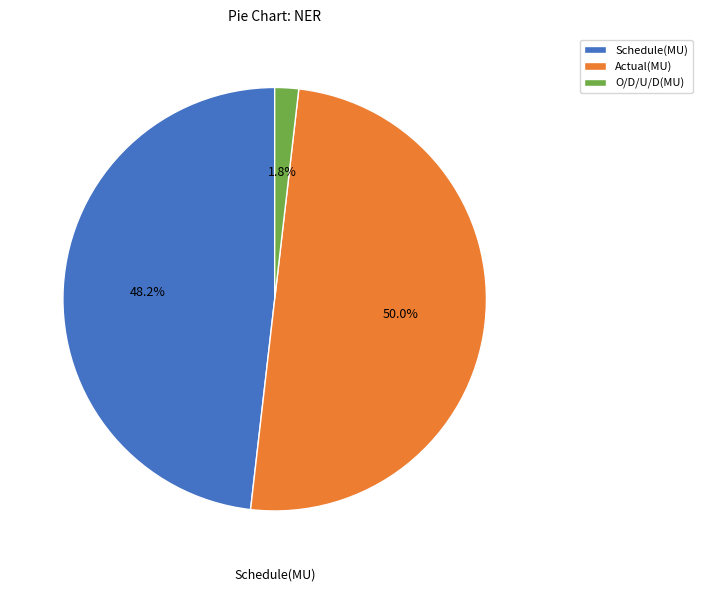

Rank the categories by value from lowest to highest.

O/D/U/D(MU), Schedule(MU), Actual(MU)